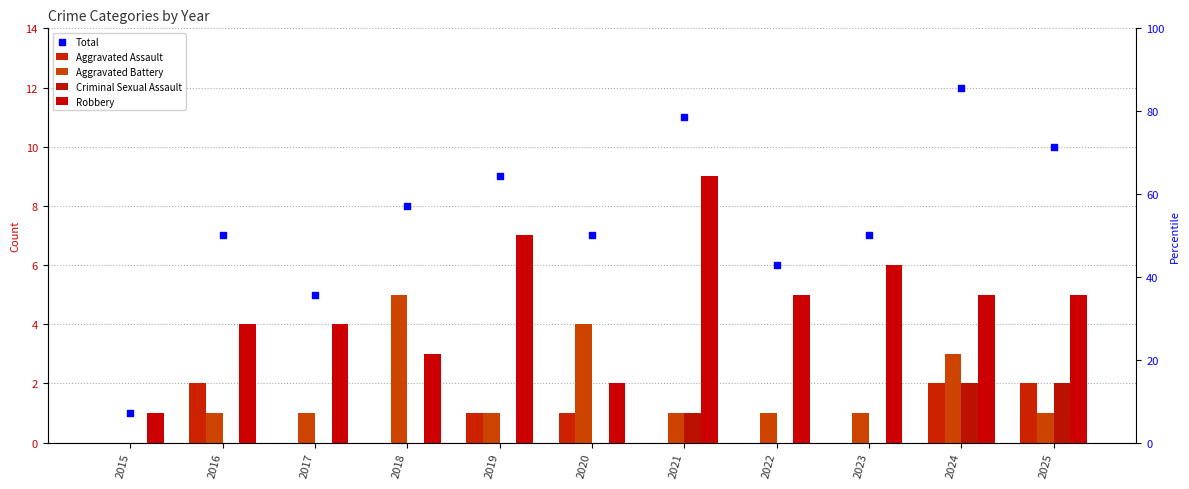

Which series contains the lowest Y value?

Aggravated Assault